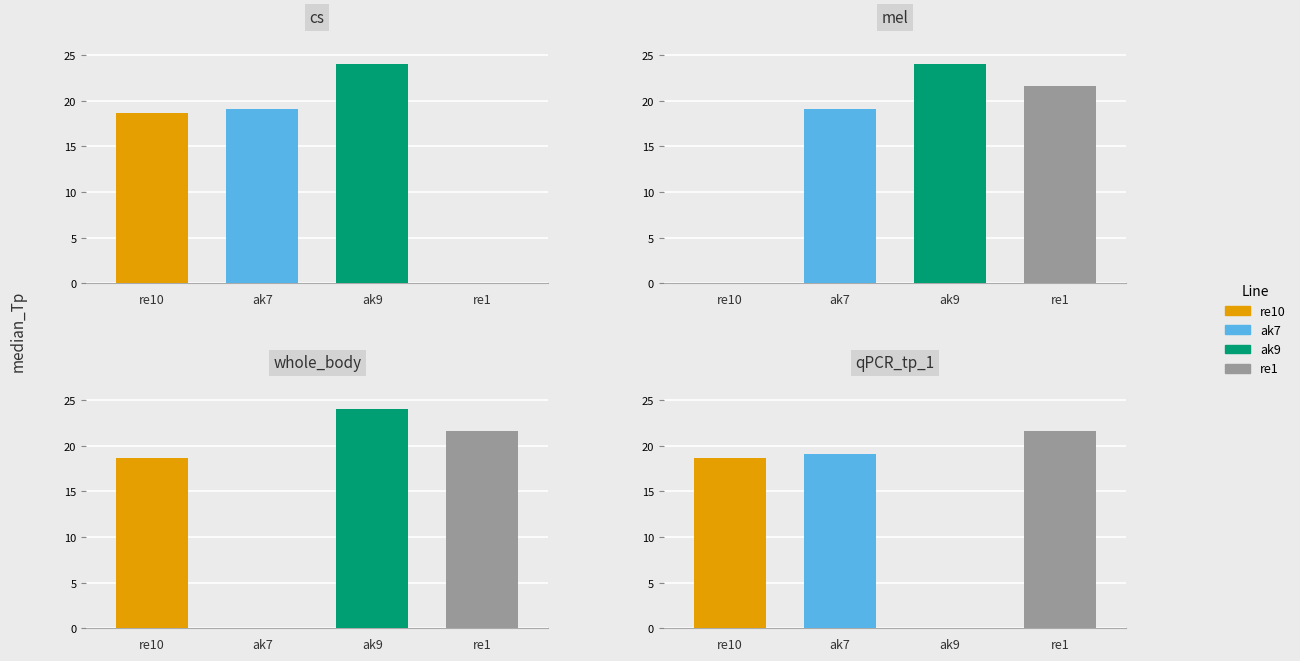

What is the sum of all ak9 values?

72.1